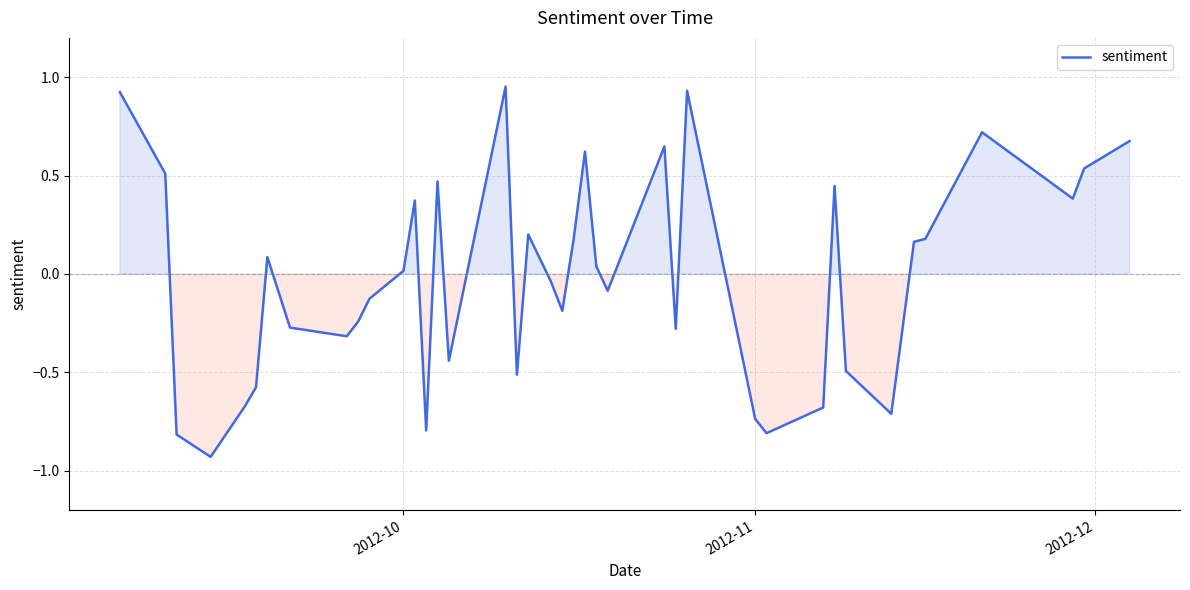

Does the chart display data point markers on the line(s)?

No